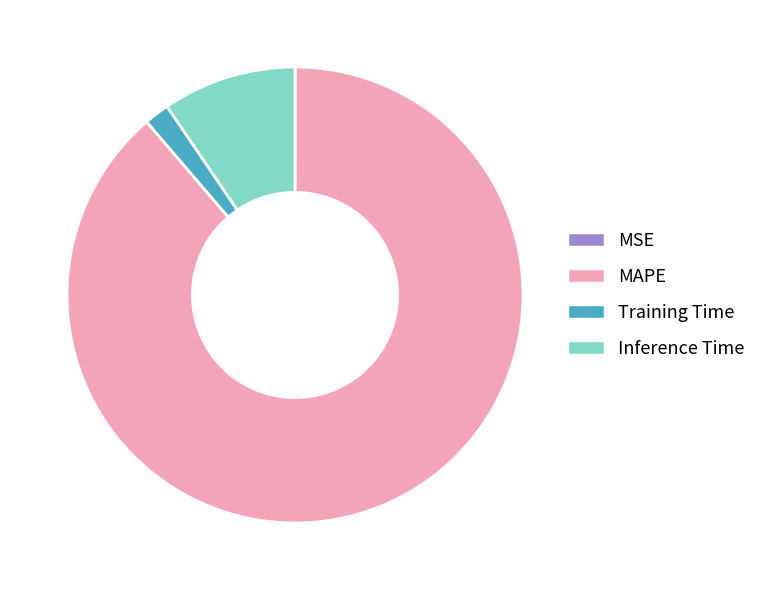

Between Inference Time and MAPE, which is larger?

MAPE